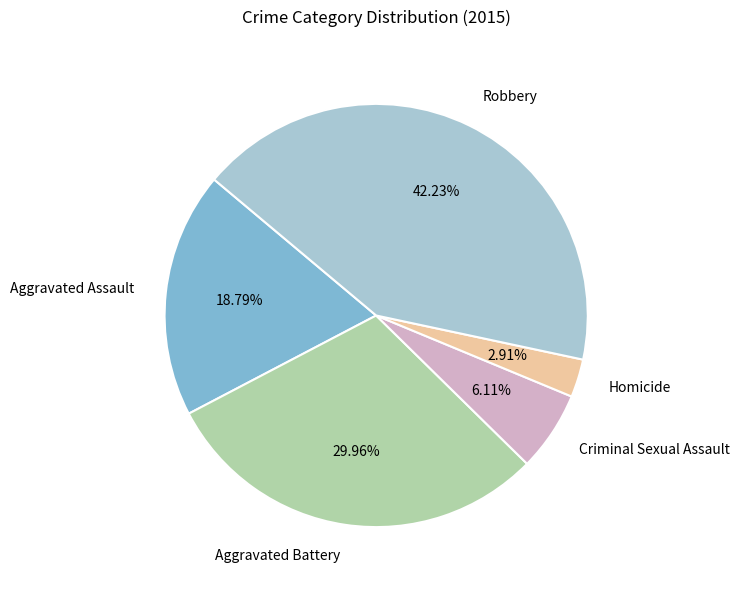

Count the number of slices in the pie.

5